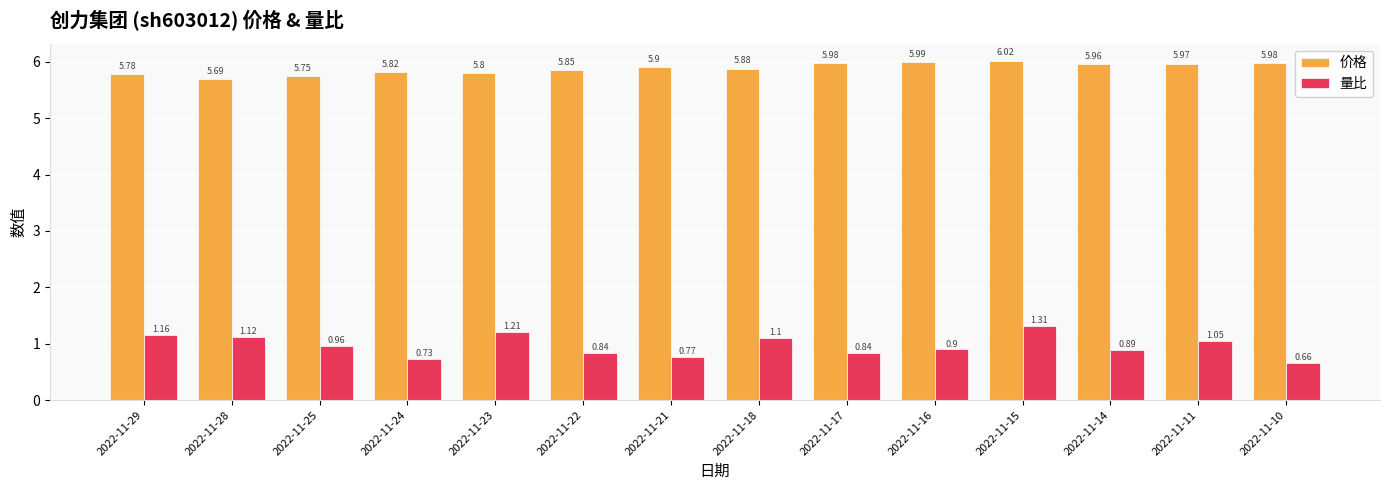

At which label does 价格 reach its minimum?

2022-11-28